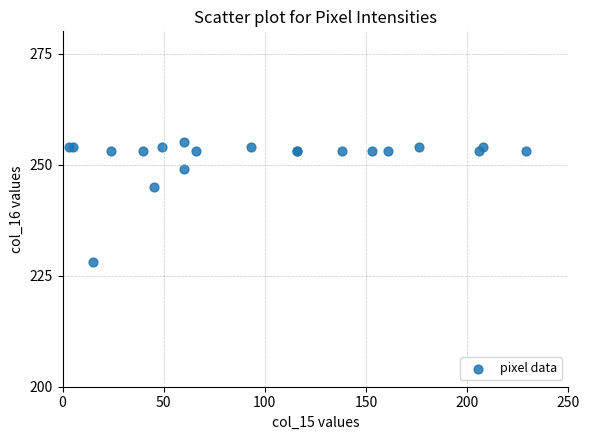

What Y value in the scatter plot is closest to 241?

245